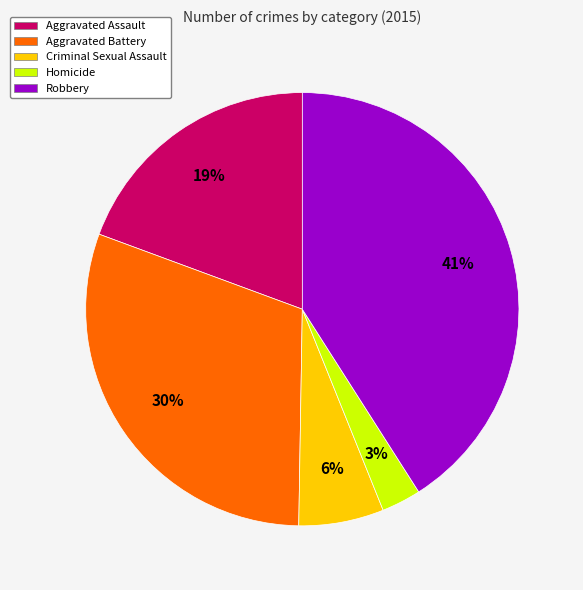

How many segments does this pie chart have?

5